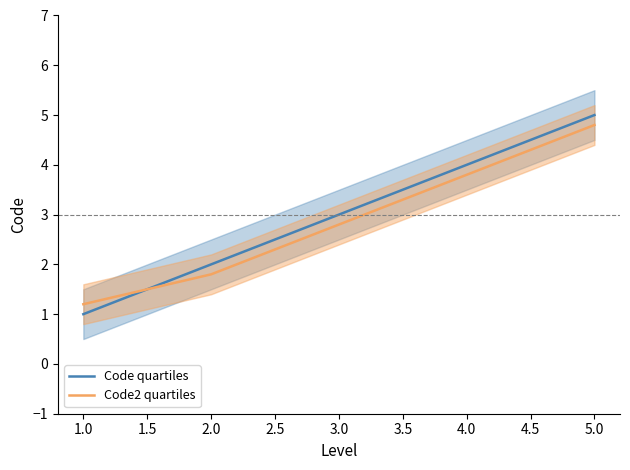

What is the maximum value for Code2 quartiles?

4.8